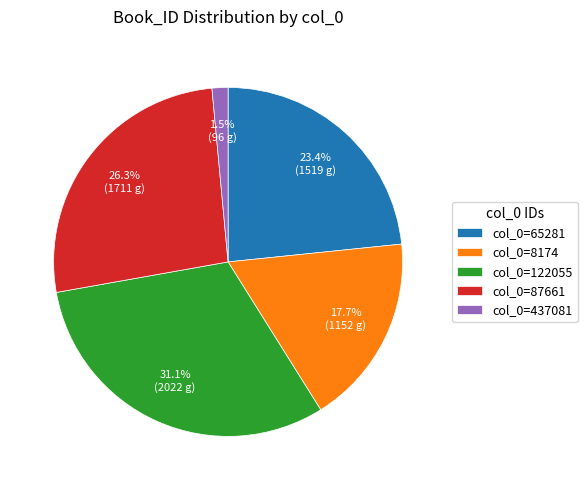

To the nearest percent, what is the average slice percentage?

20%